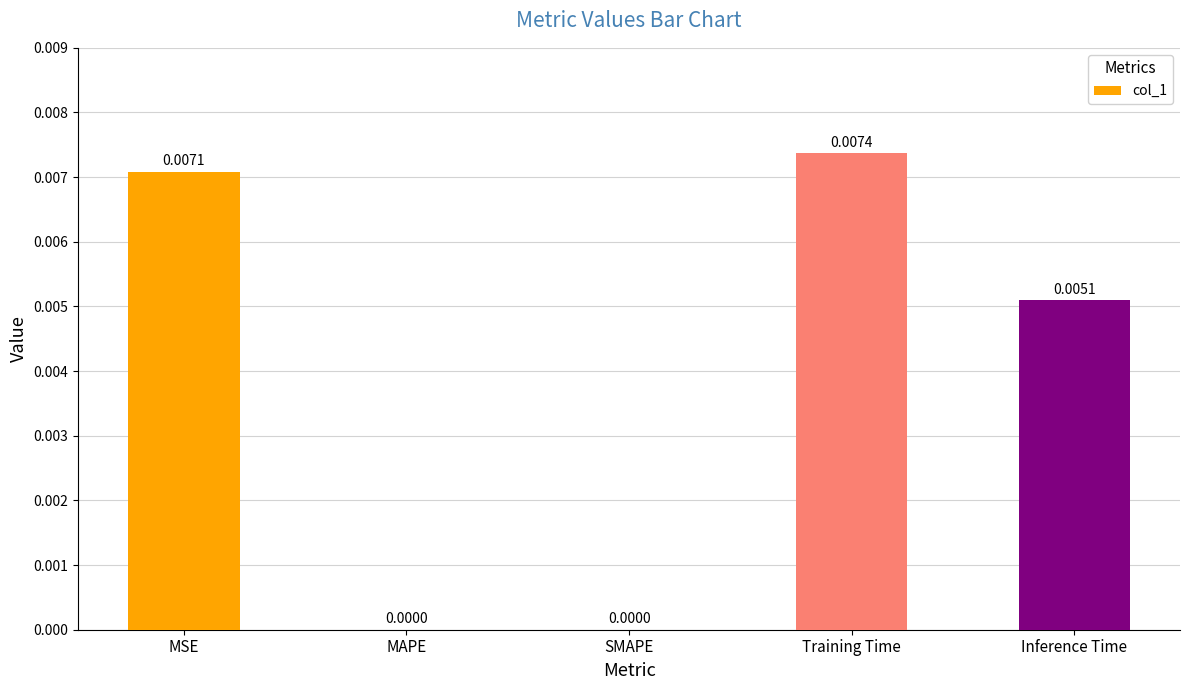

Between Training Time and Inference Time, which is larger?

Training Time